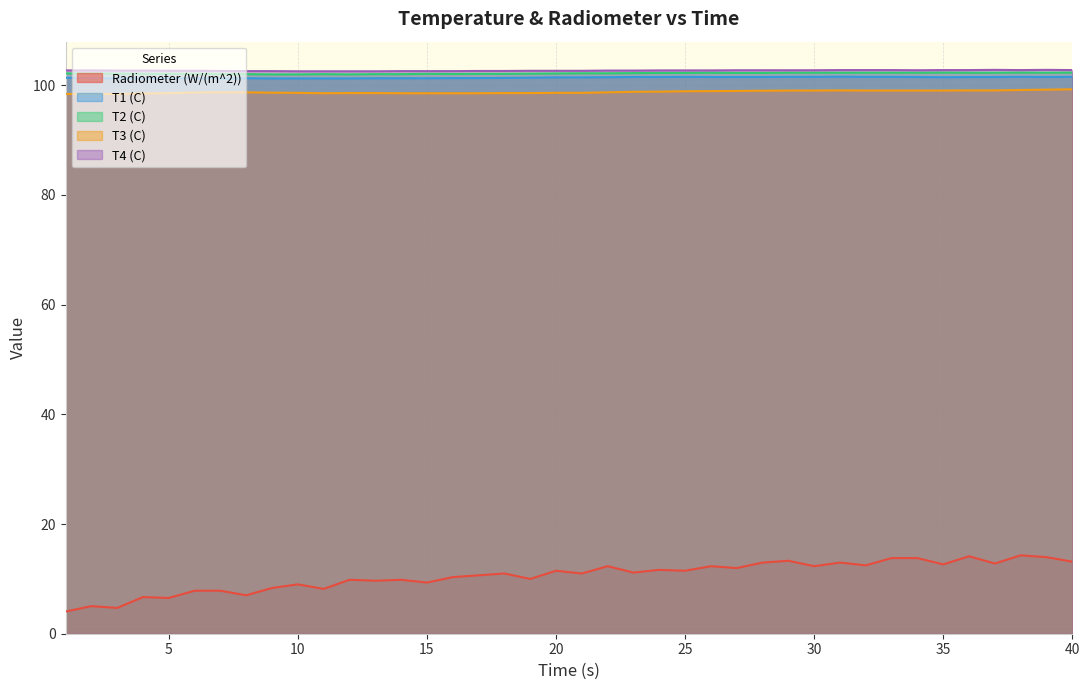

What is the spread (max minus min) of values at 32?

90.3